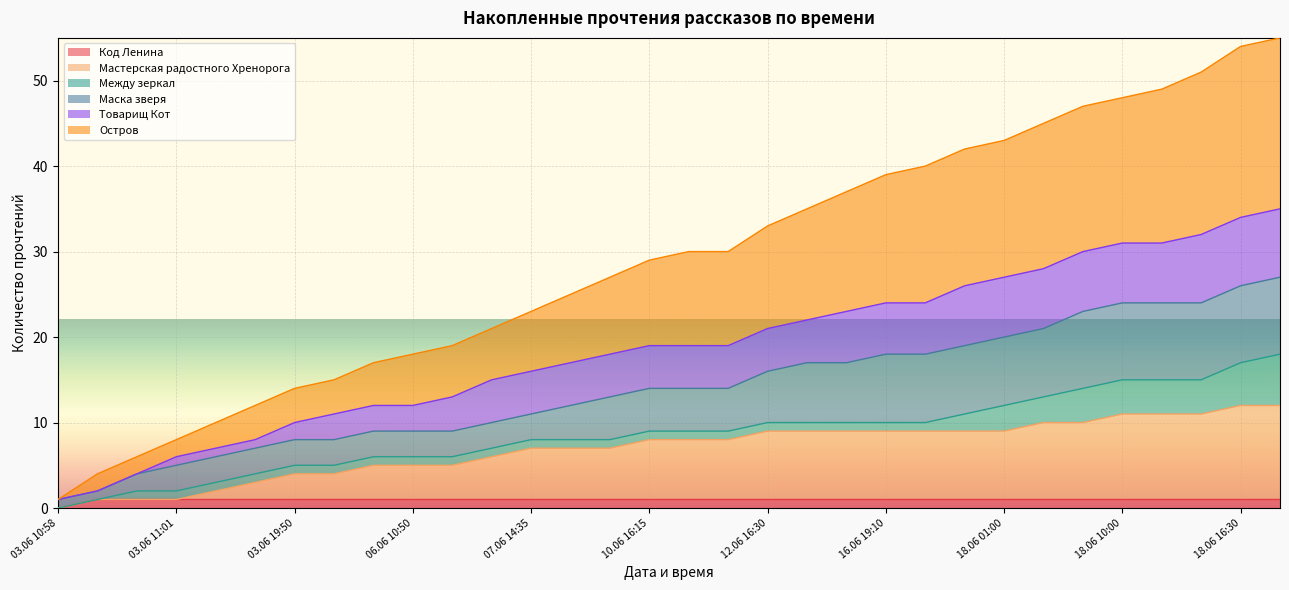

True or false: Код Ленина has a value of 1 at 06.06 13:25.

True